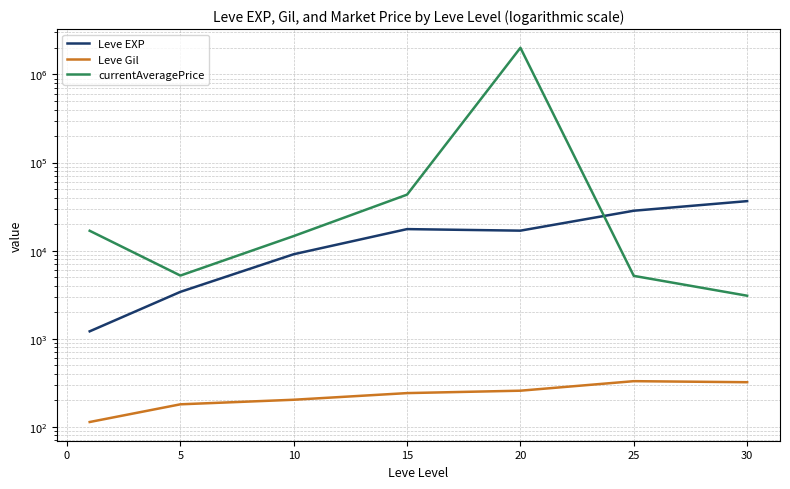

Does the chart have visible grid lines?

Yes